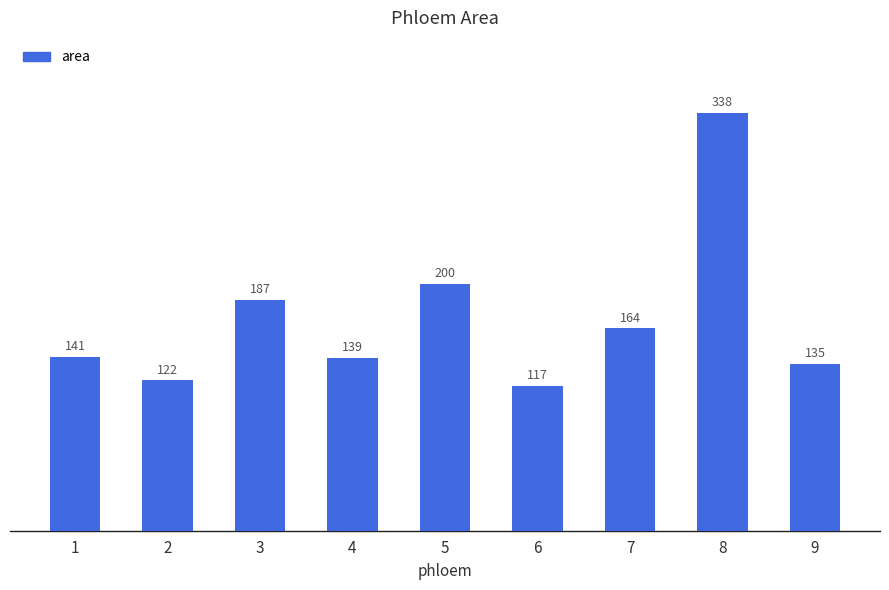

Rank the categories by value from highest to lowest.

8, 5, 3, 7, 1, 4, 9, 2, 6